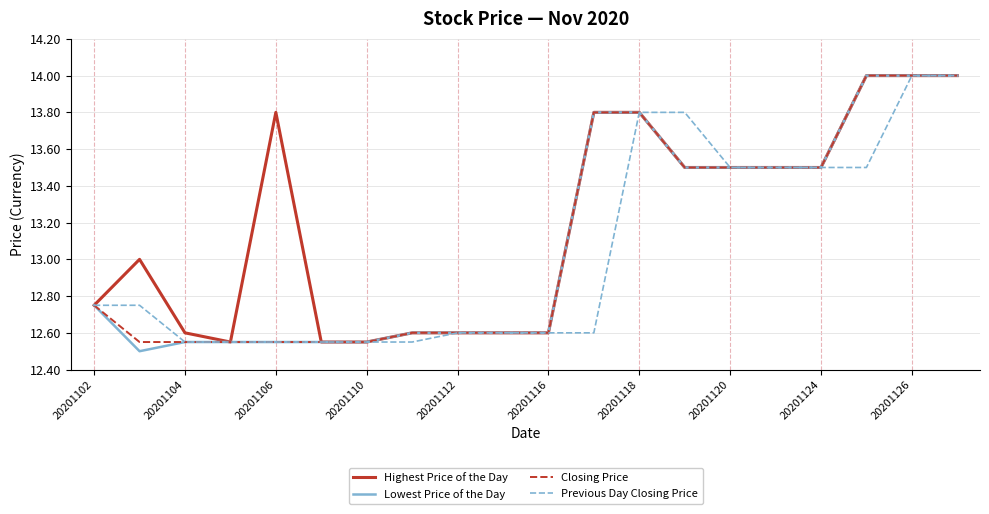

Which series has the largest total across all categories?

Highest Price of the Day